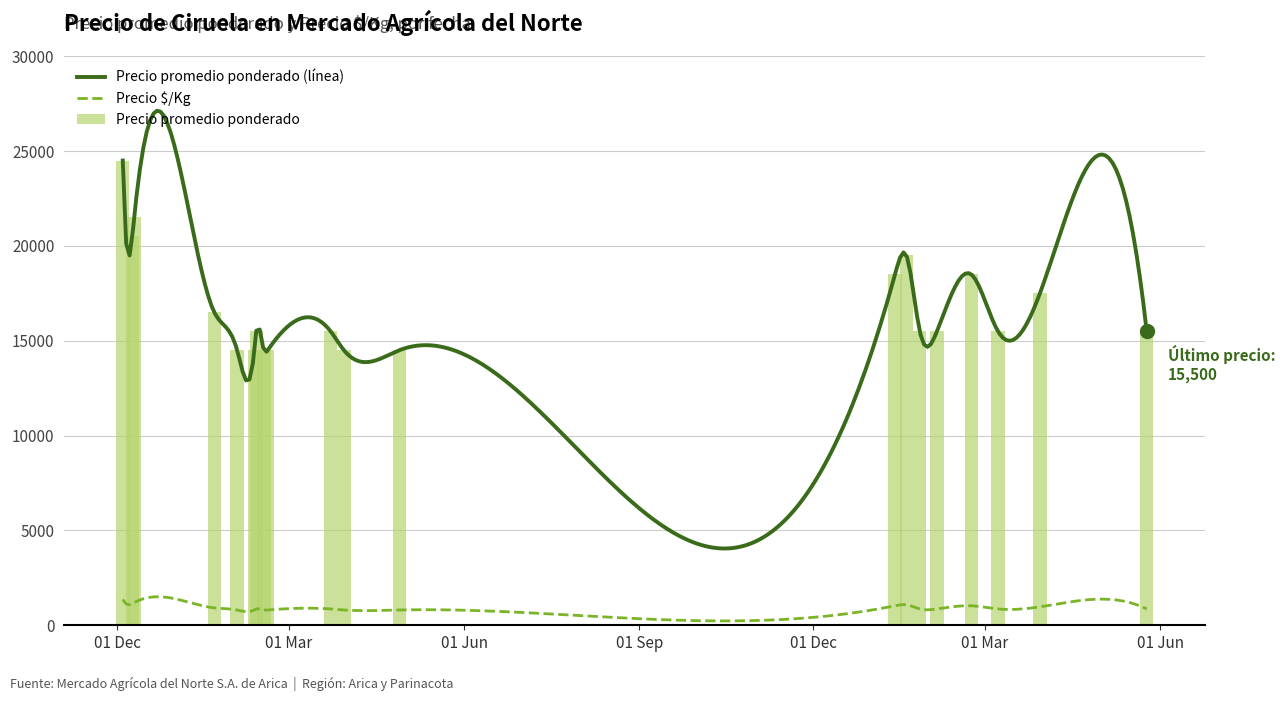

True or false: Precio promedio ponderado has a value of 14500 at 2021-03-30.

True